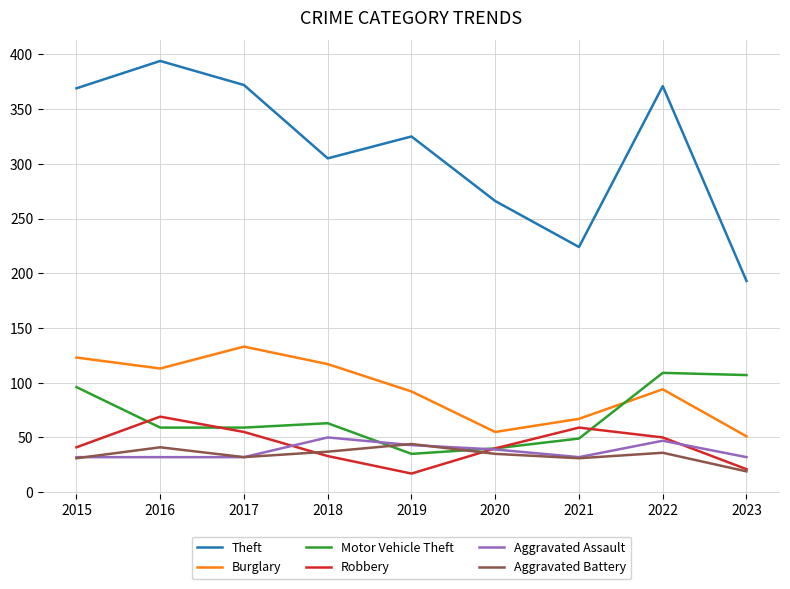

Where does the Theft series first go above 325?

2015